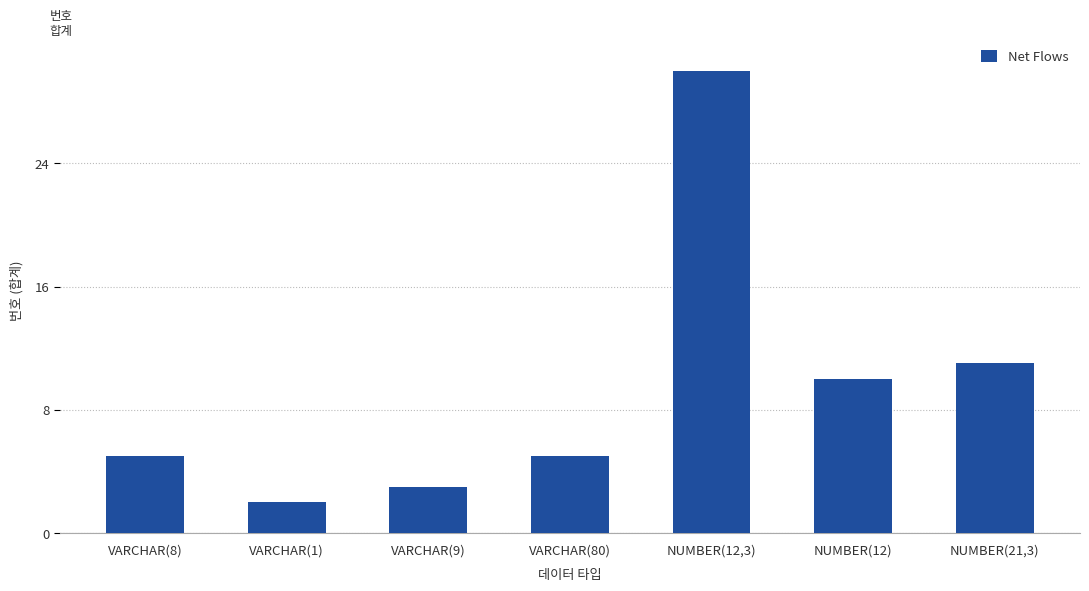

What position from the left is NUMBER(12,3)?

5